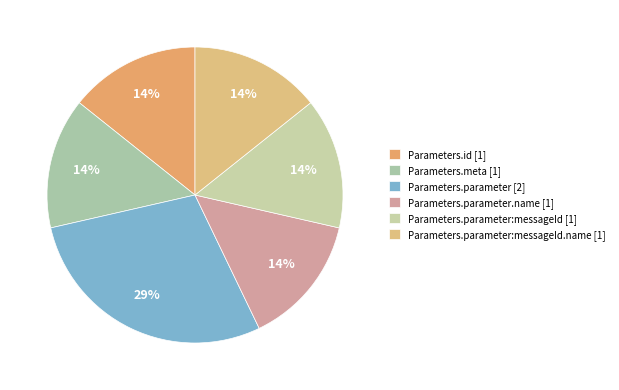

Count the number of slices in the pie.

6